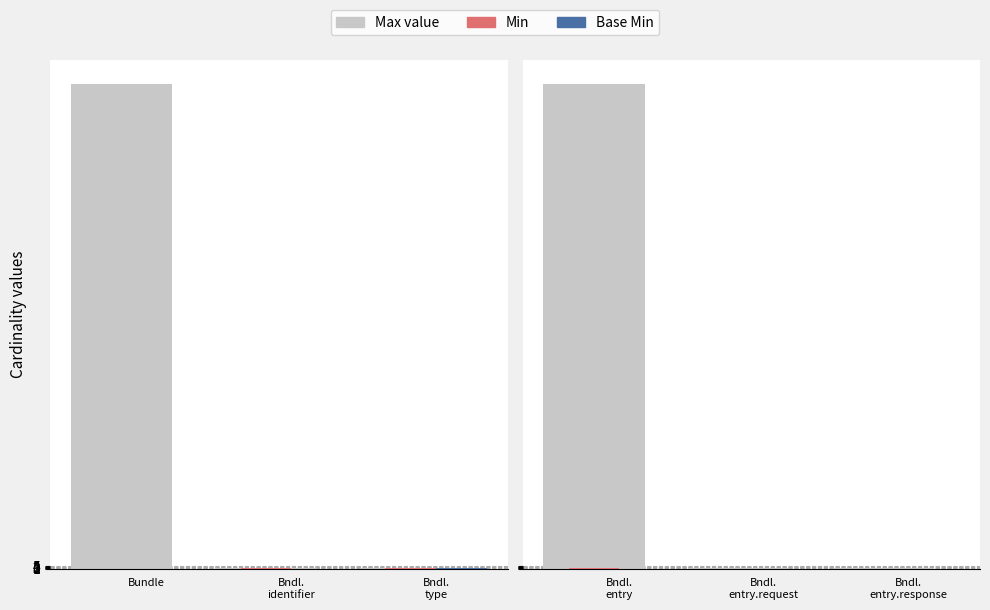

What is the average value of the Max value series?

334